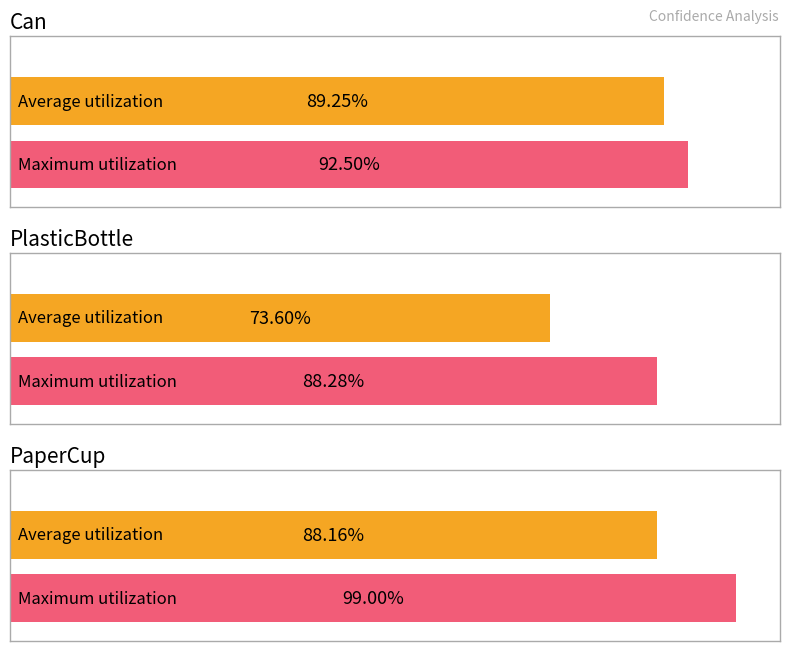

Reading left to right, list all the values displayed in this chart.

Average utilization: Can=0.9	PlasticBottle=0.7	PaperCup=0.9
Maximum utilization: Can=0.9	PlasticBottle=0.9	PaperCup=1.0